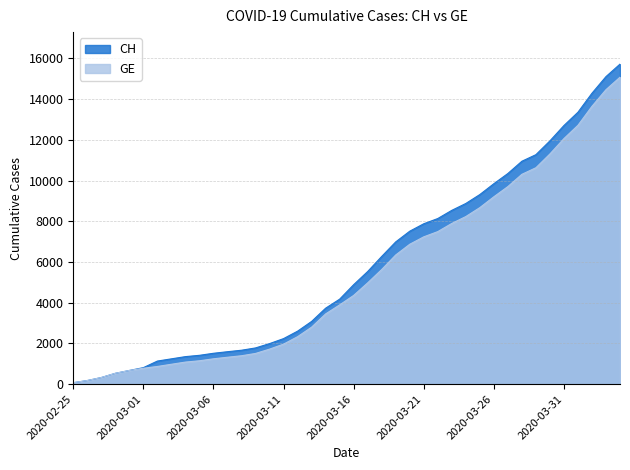

What is the value of the GE point at the 1st from the left?

72